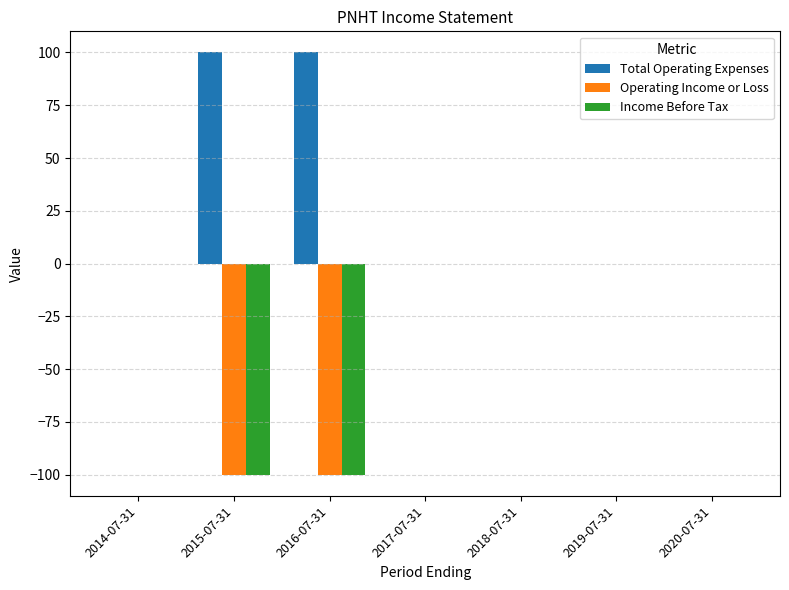

Reading right to left, what are all the values shown in this chart?

Total Operating Expenses: 0	0	0	0	100	100	0
Operating Income or Loss: 0	0	0	0	-100	-100	0
Income Before Tax: 0	0	0	0	-100	-100	0